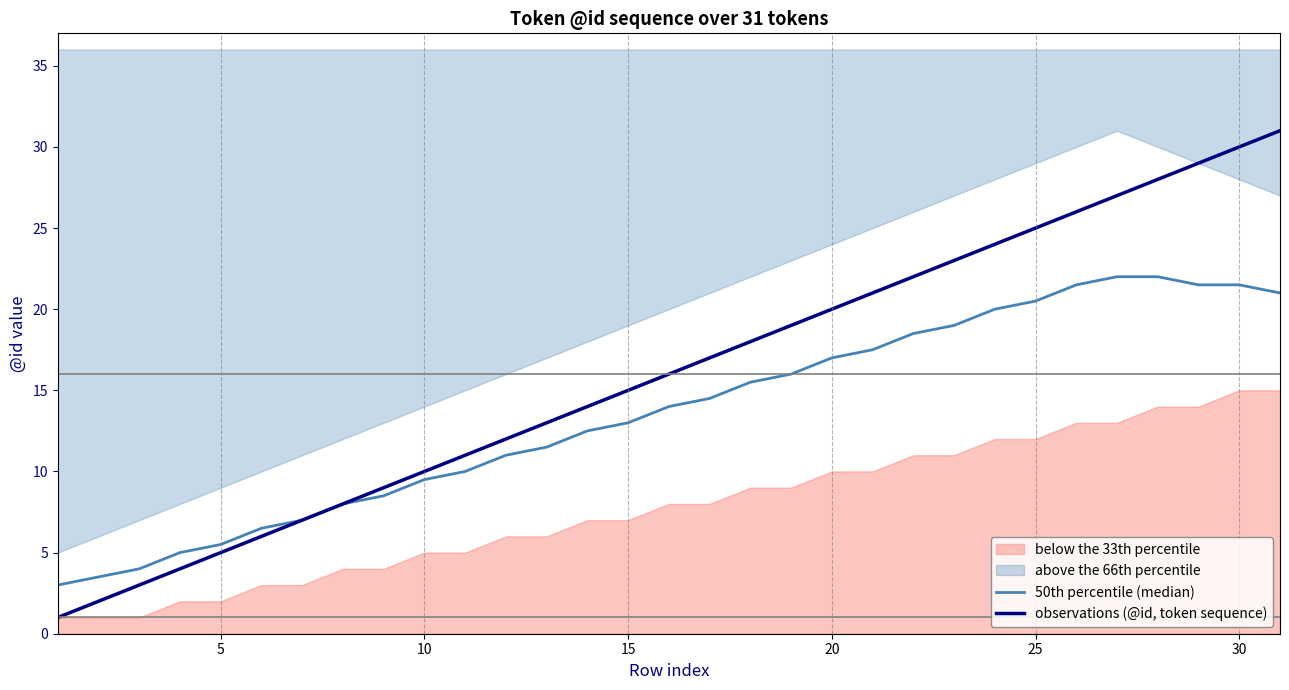

True or false: 50th percentile (median) and observations (@id, token sequence) intersect in this chart.

False